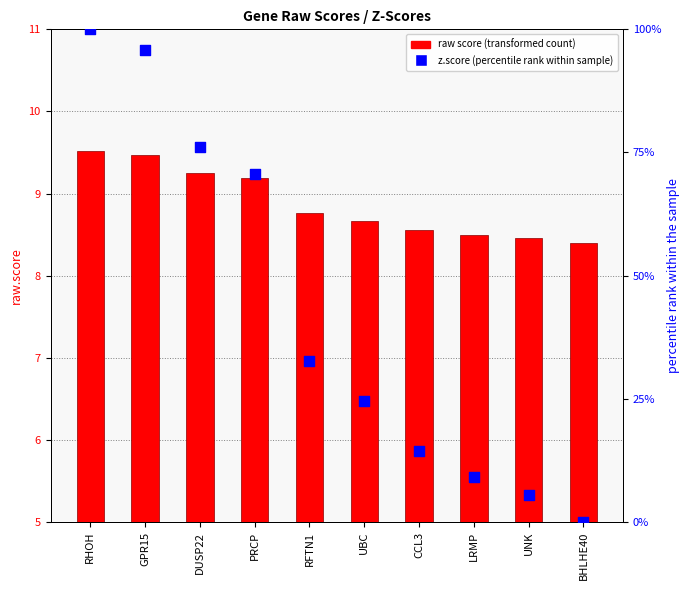

Is the value of raw score (transformed count) at PRCP greater than the value of z.score (percentile rank) at UNK?

Yes